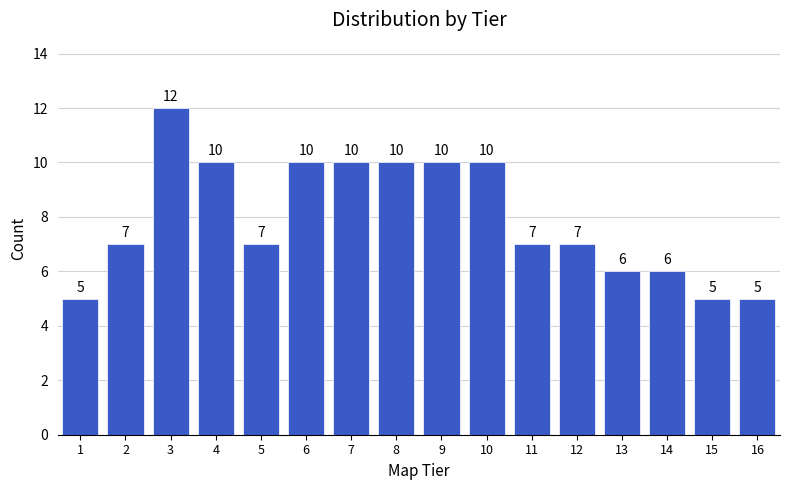

Reading left to right, list all the values displayed in this chart.

5	7	12	10	7	10	10	10	10	10	7	7	6	6	5	5